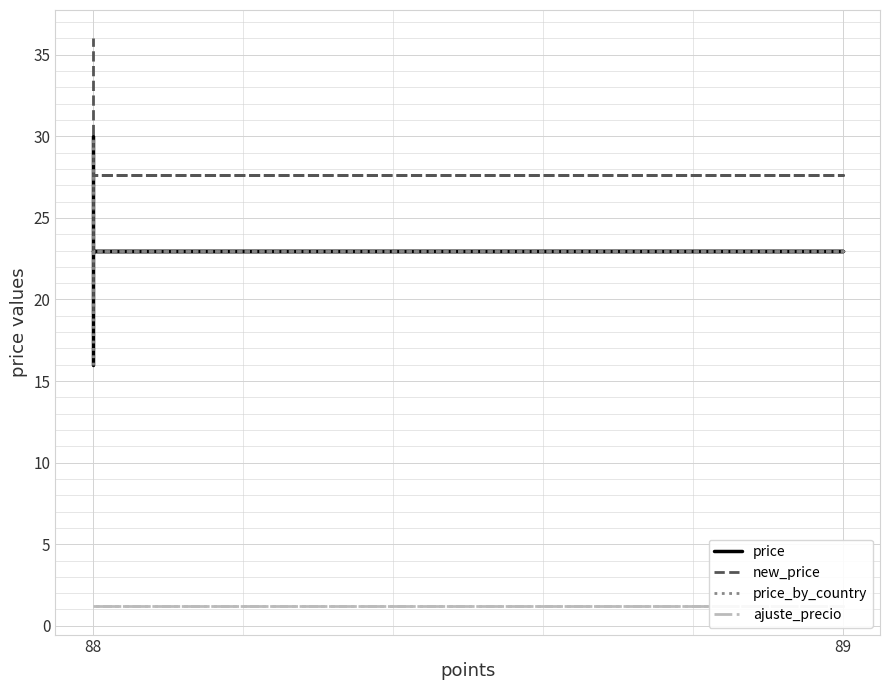

The value of new_price at 89 is 41.3. True or false?

False